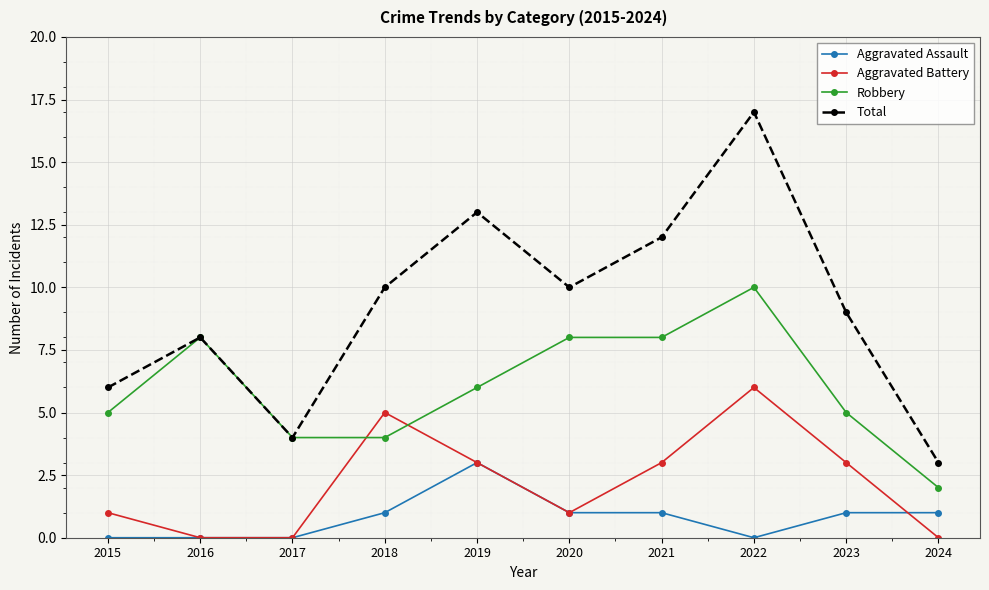

What is the average value of the Total series?

9